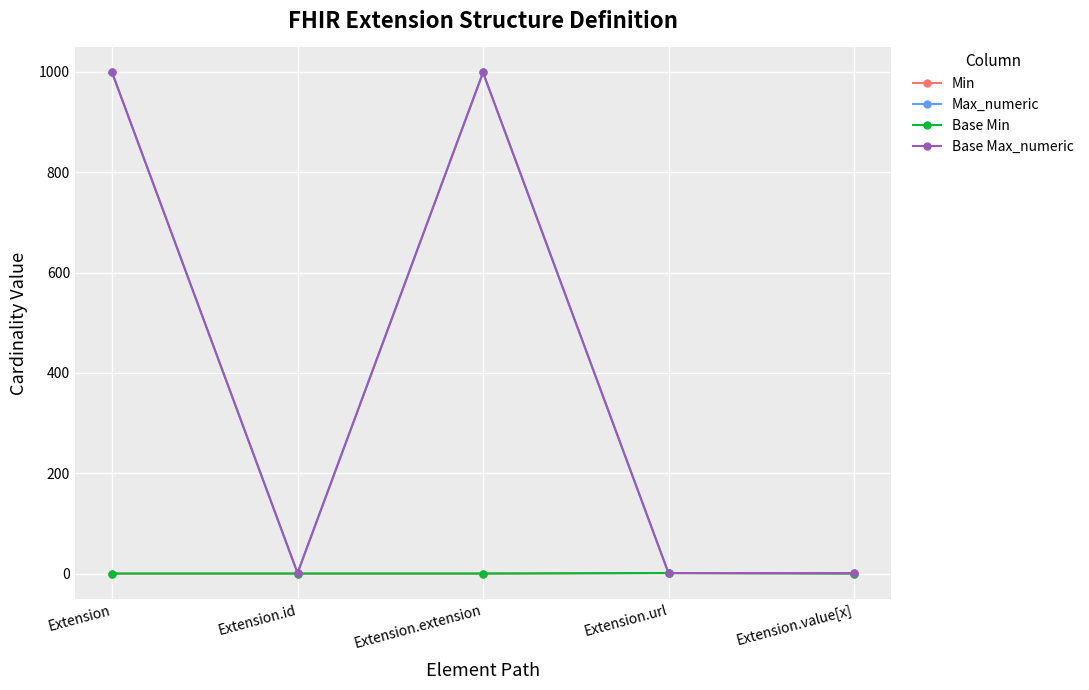

List the series in order of their peak value, lowest first.

Min, Base Min, Max_numeric, Base Max_numeric